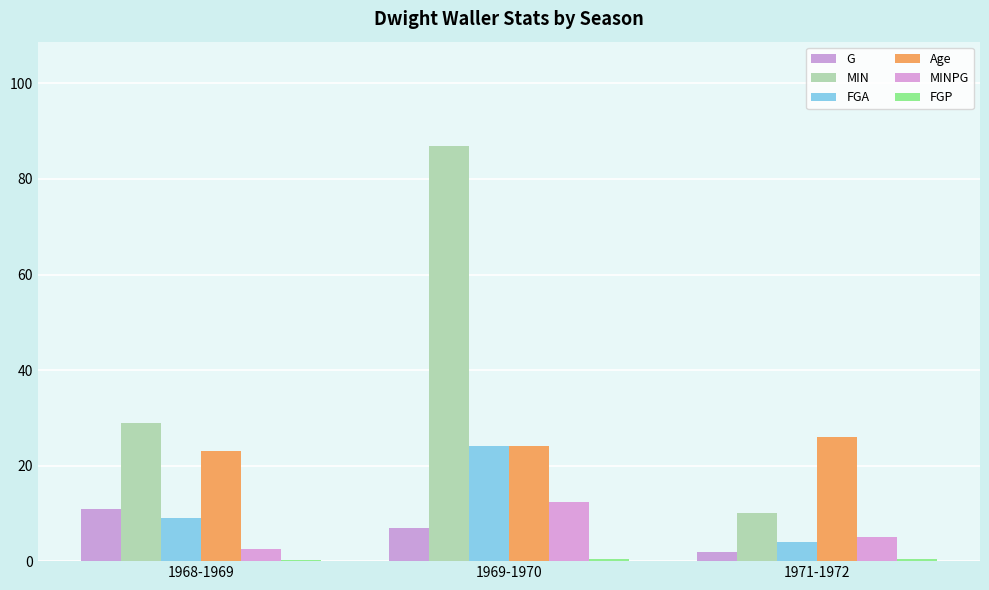

Which category has the highest value across all series?

1969-1970